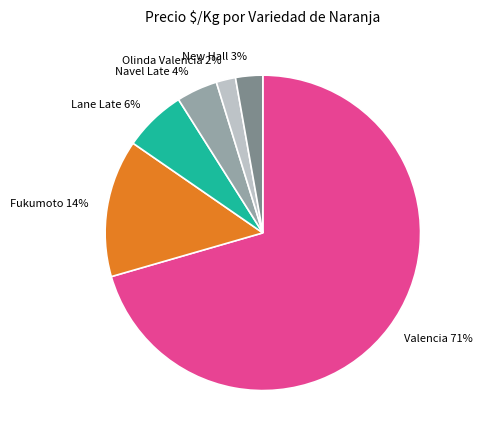

Combined, do New Hall and Lane Late account for over 50%?

No